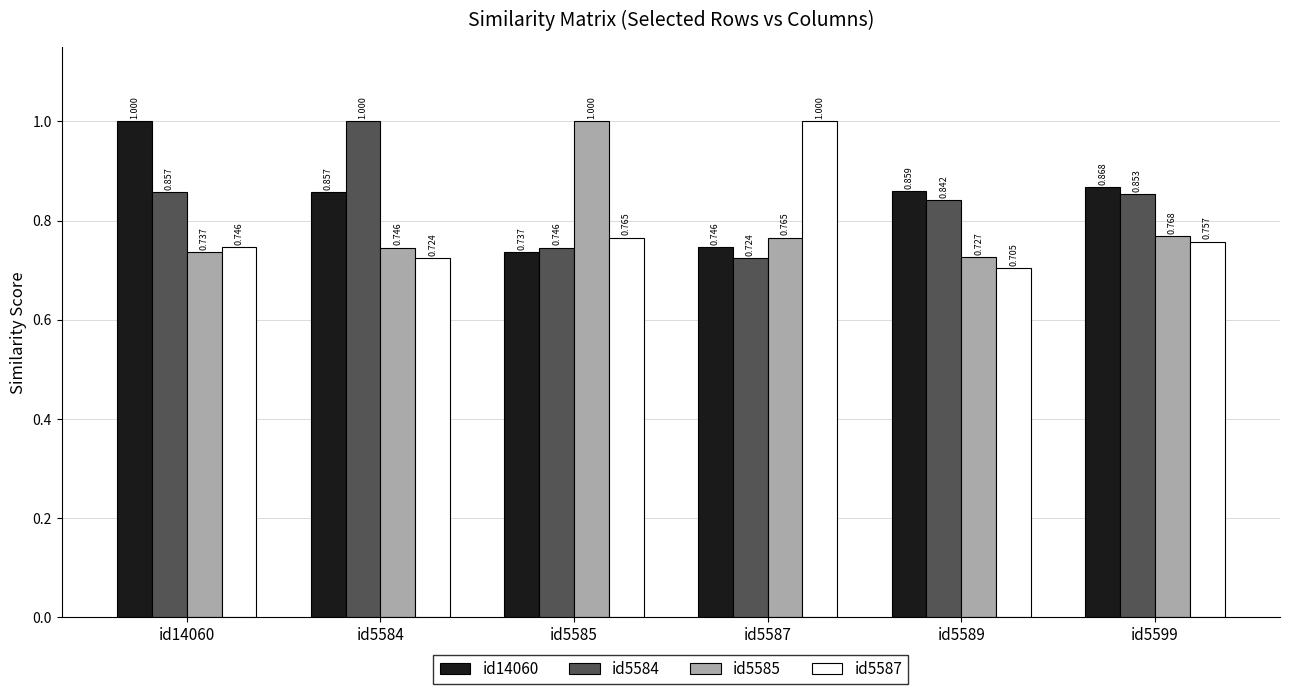

Is the value of id5585 at id5584 greater than the value of id5584 at id14060?

No